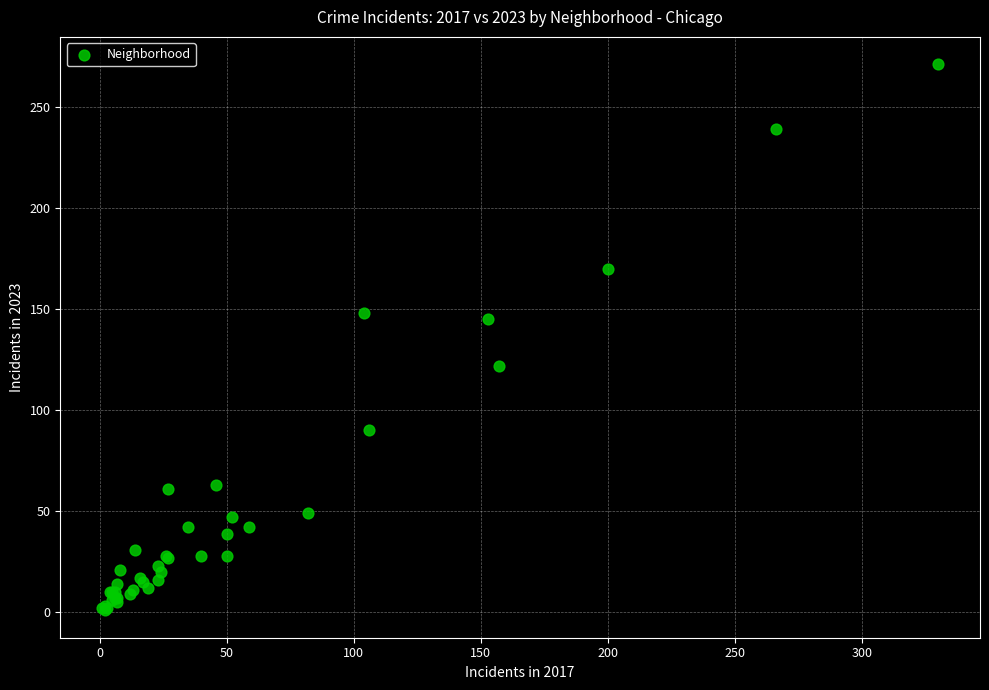

What Y value in the scatter plot is closest to 136?

145